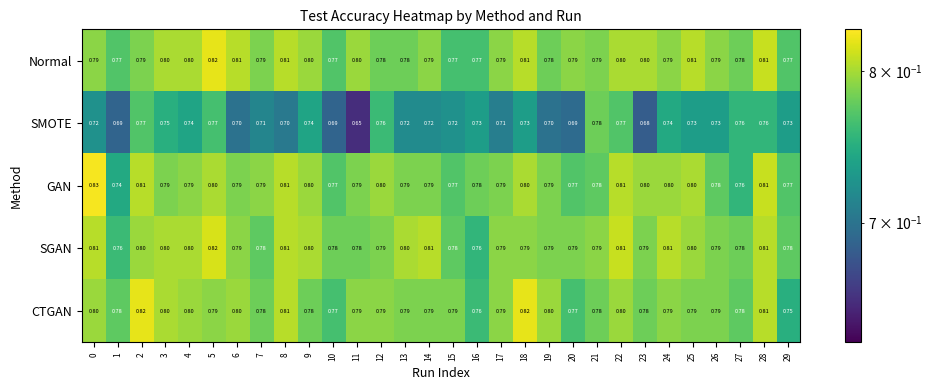

Which series has the largest range (max minus min)?

SMOTE